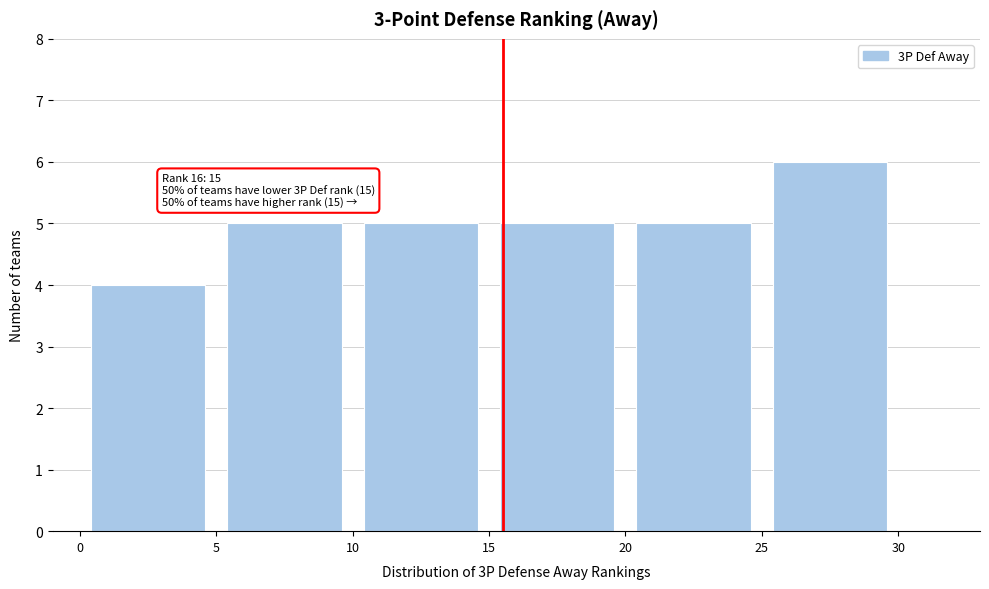

Over which range of the x-axis is the bar tallest?

25 to 30